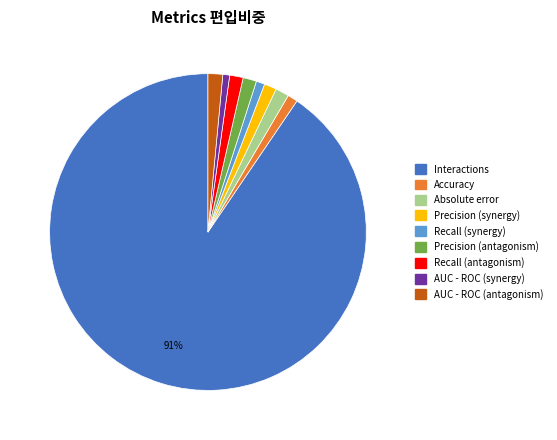

Is AUC - ROC (antagonism) the majority of the pie?

No